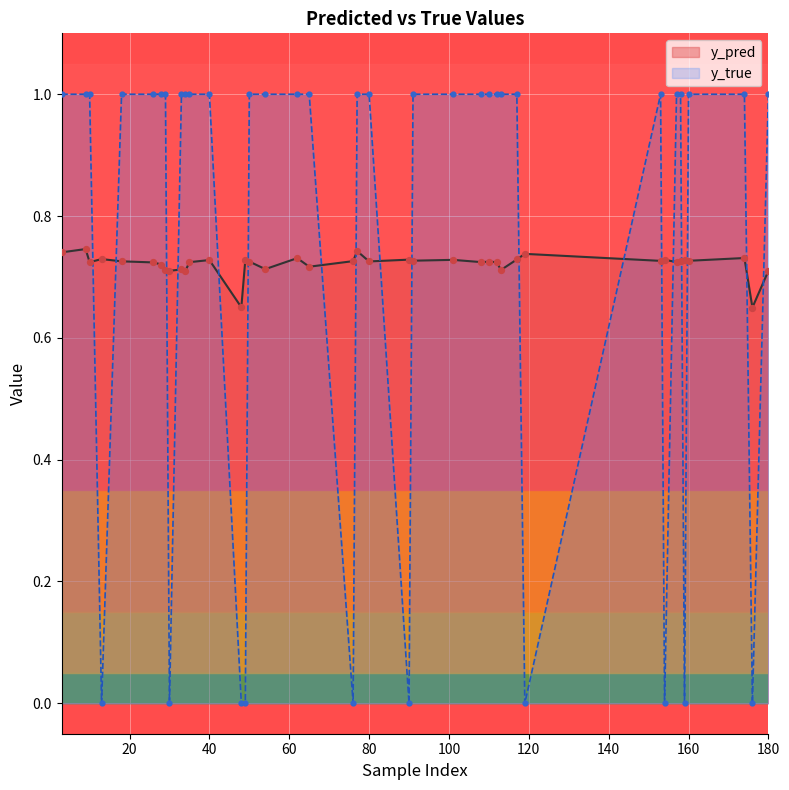

At how many categories does at least one series exceed 0?

40